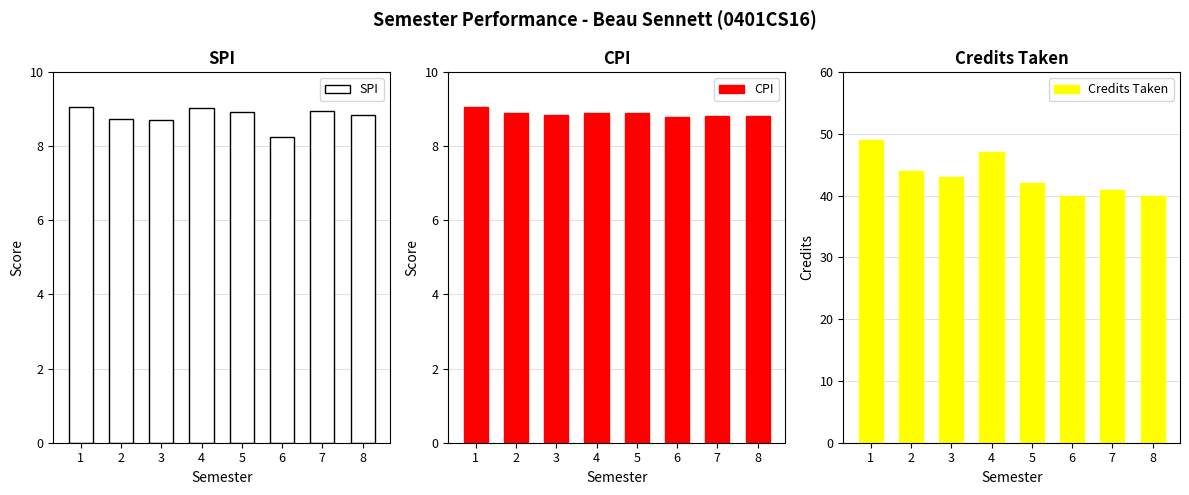

Which category has the lowest value in the CPI series?

6